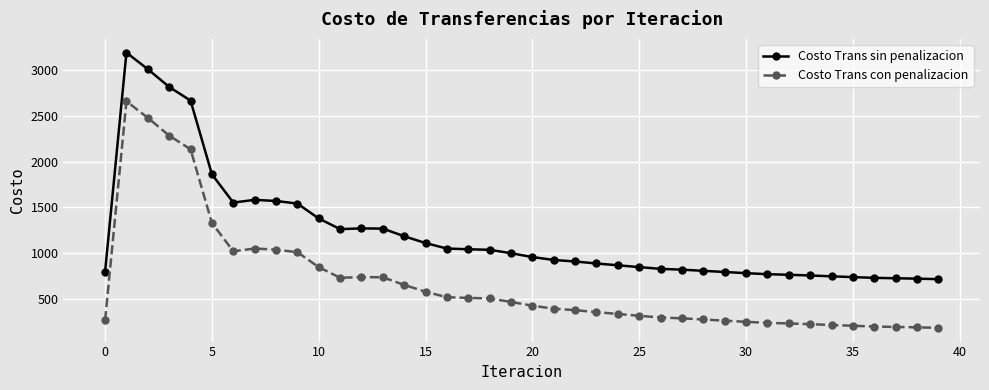

Which series has the largest total across all categories?

Costo Trans sin penalizacion